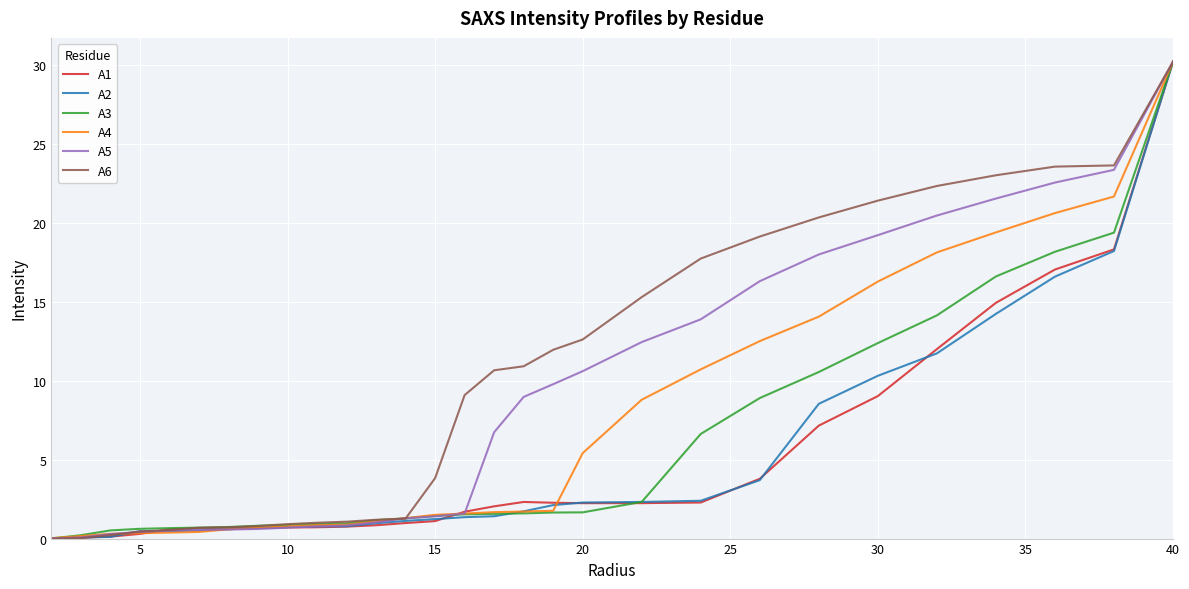

Which series has the largest total across all categories?

A6